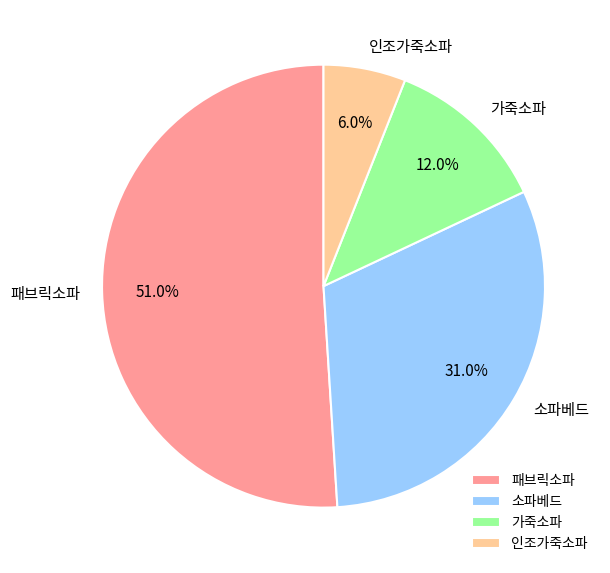

To the nearest percent, what is the difference between the 소파베드 and 패브릭소파 slice percentages?

20%